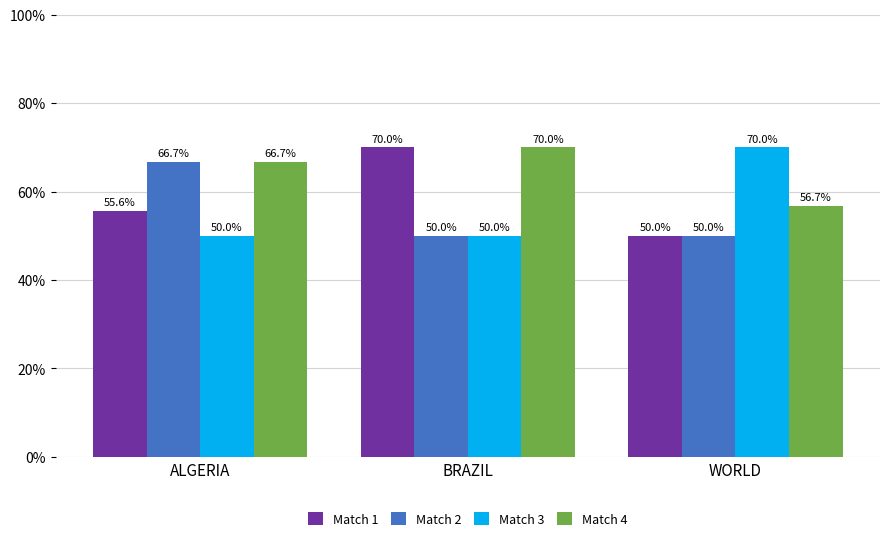

What is the greatest value displayed?

70.0